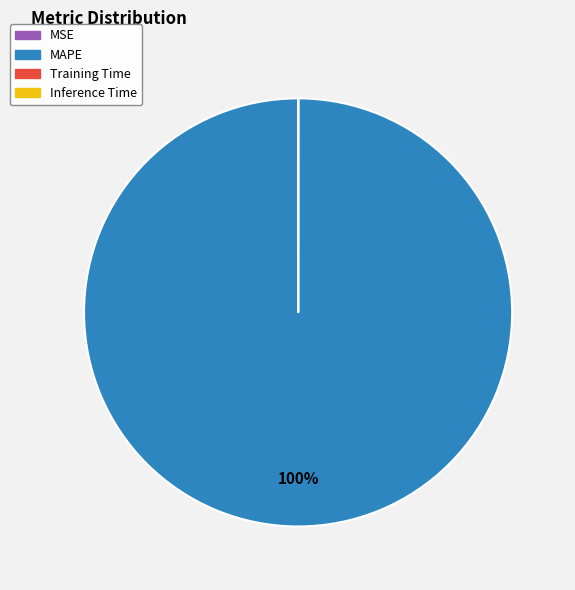

Is it true that MAPE is 100% of the pie?

True